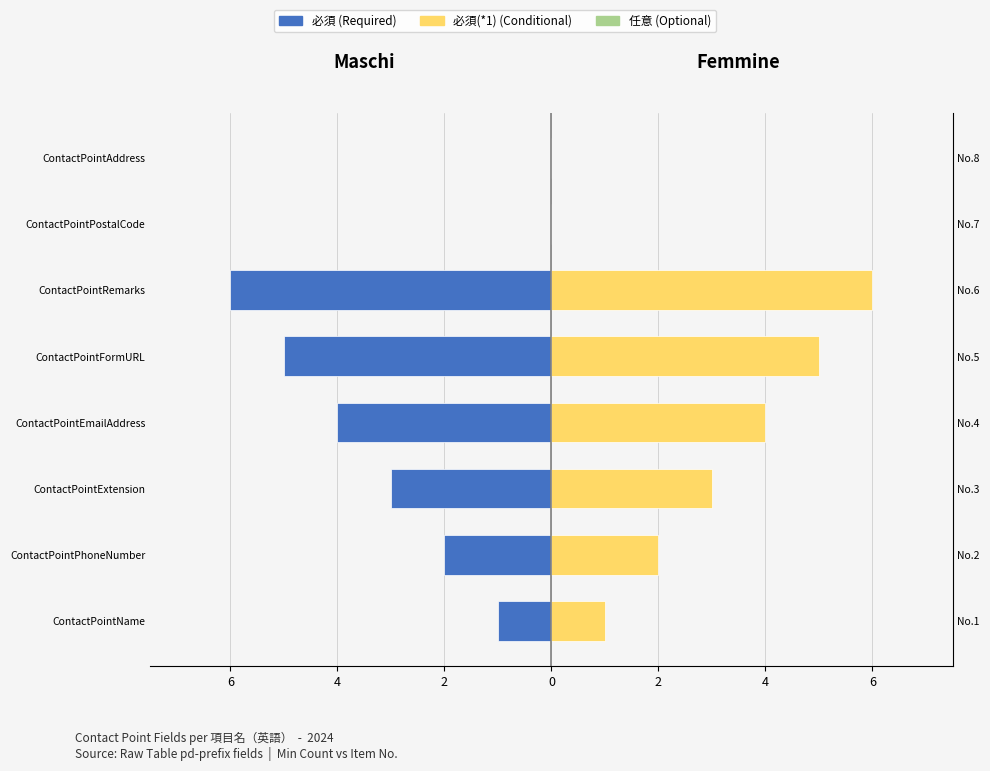

List the series in order of their peak value, lowest first.

Maschi (必須: 必), Femmine (No.)